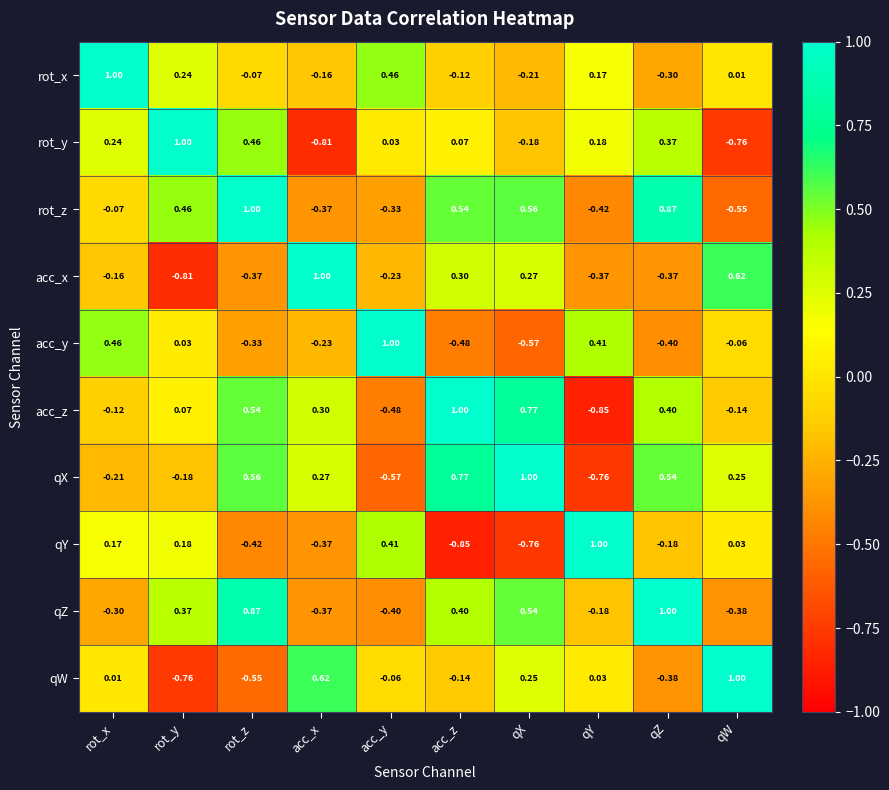

At which label does rot_x reach its peak?

rot_x